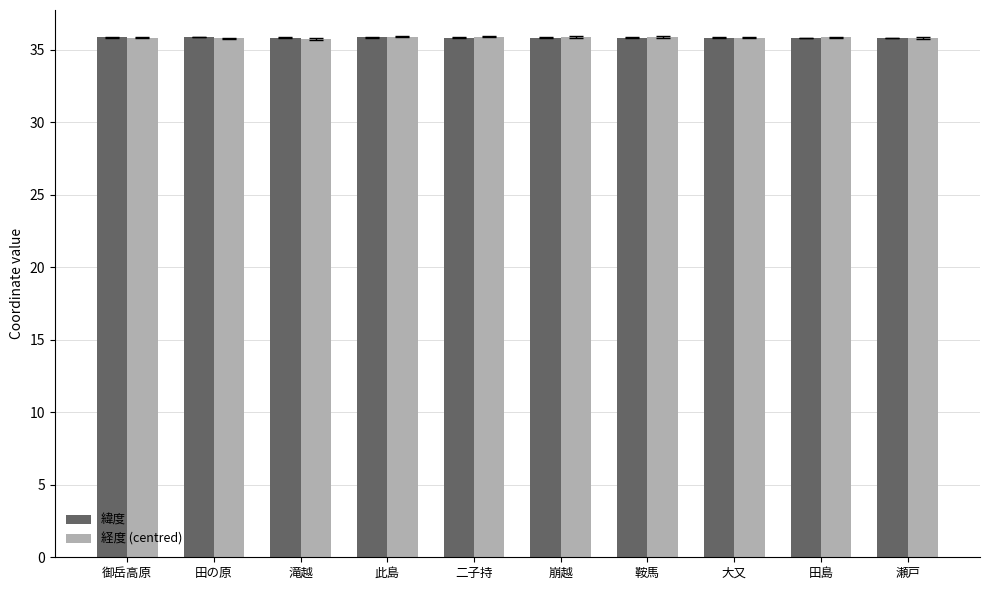

What is the total value across all series at 御岳高原?

71.7